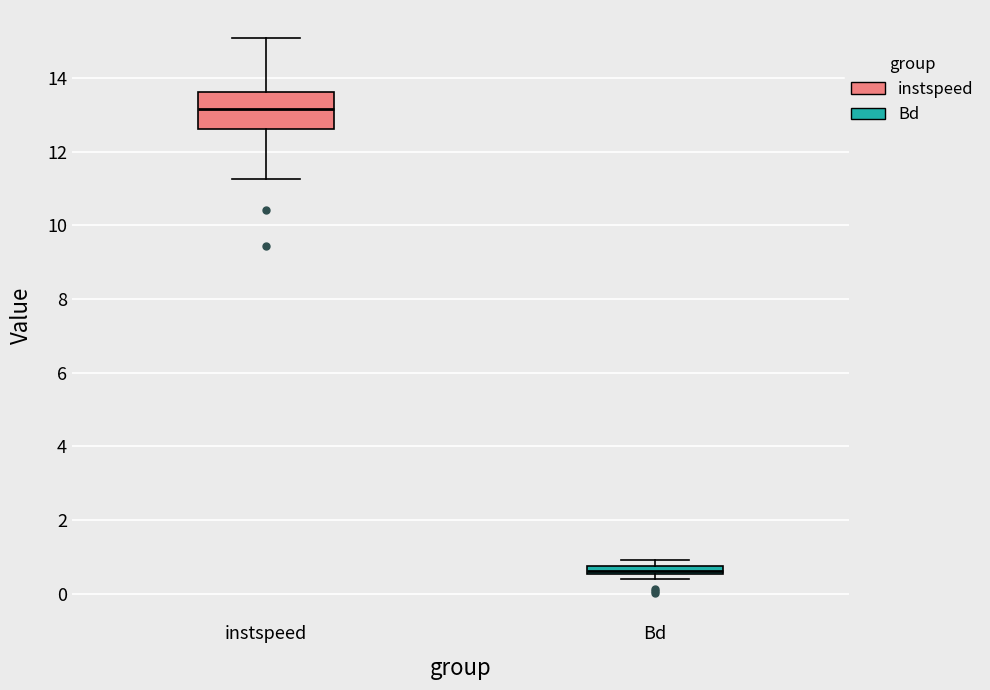

Comparing the boxes themselves (not the whiskers), which one is the tallest?

instspeed